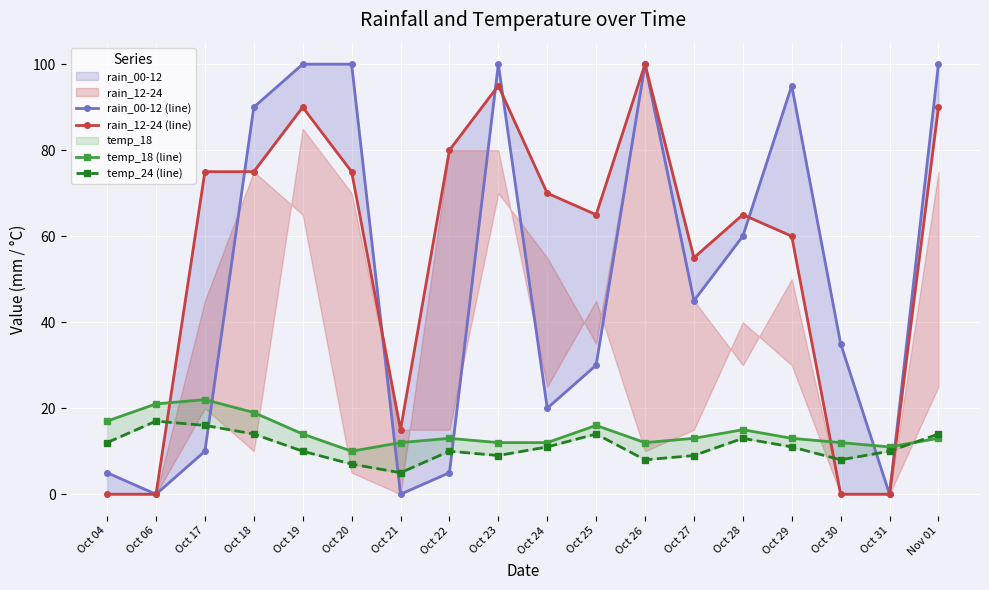

Is the value of rain_00-12 (line) at Oct 06 greater than the value of temp_24 (line) at Oct 29?

No